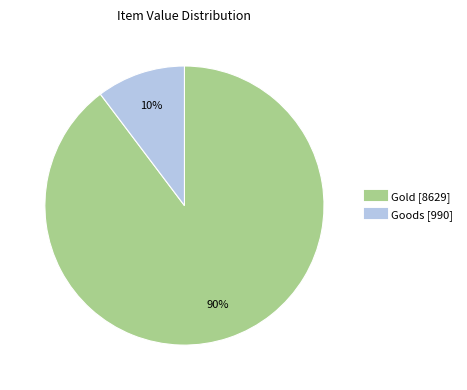

Which has a higher value, Goods or Gold?

Gold